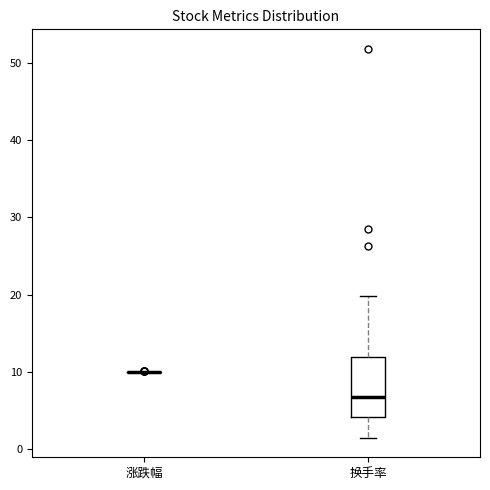

Reading left to right, transcribe this box plot: for each box, give where its median line is, the range the box spans, and where its two whiskers end, as read against the y-axis. The values are not printed on the chart, so give them approximately, as read against the axis.

涨跌幅: box collapsed to a line at 10, whiskers 10 to 10
换手率: median 7, box 4 to 12, whiskers 1 to 20